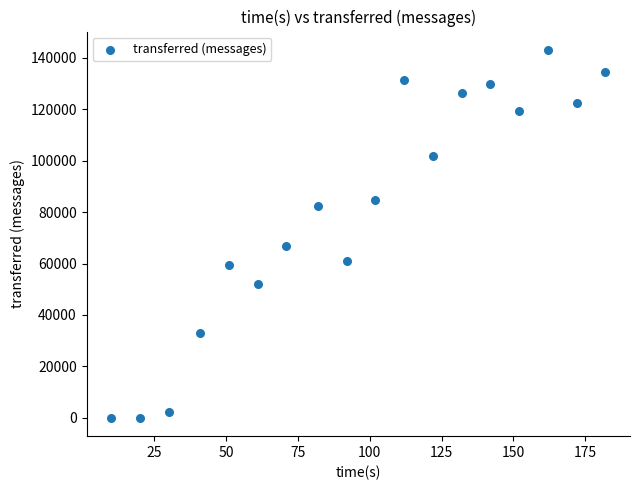

What Y value in the scatter plot is closest to 71530?

66920